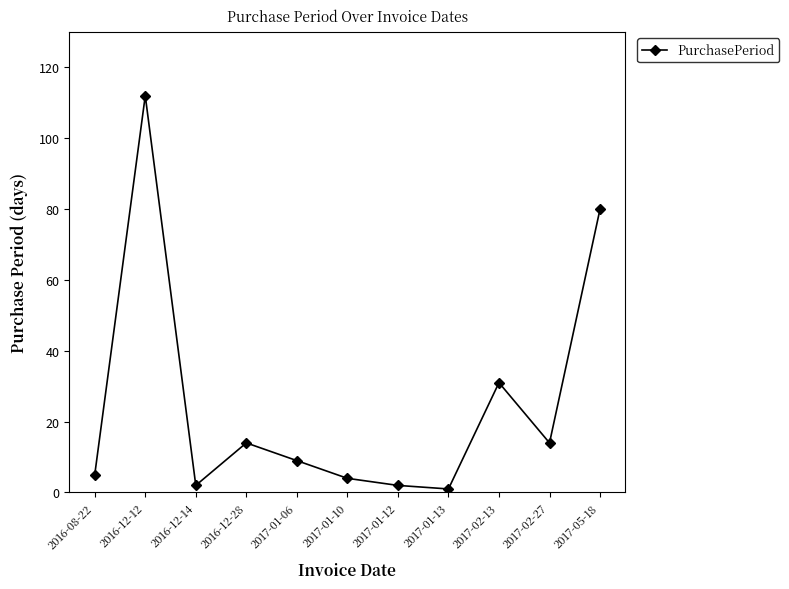

The chart shows a value of 14 at 2017-02-27. True or false?

True